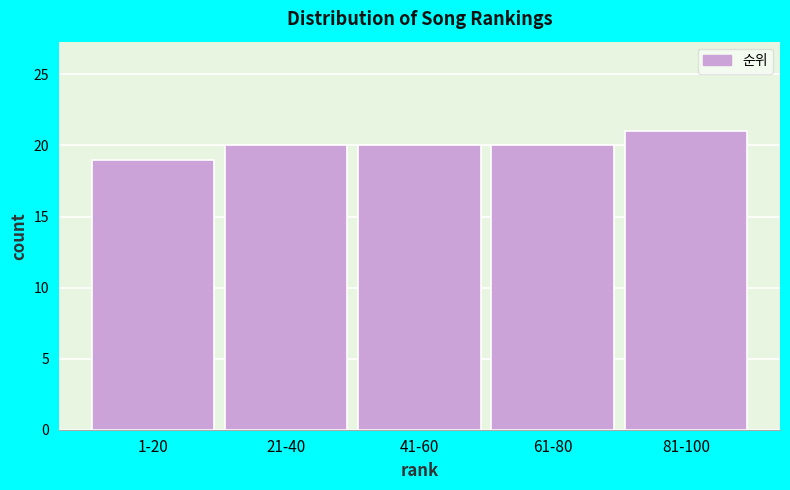

Reading right to left, extract all data points from this chart.

81-100=21	61-80=20	41-60=20	21-40=20	1-20=19